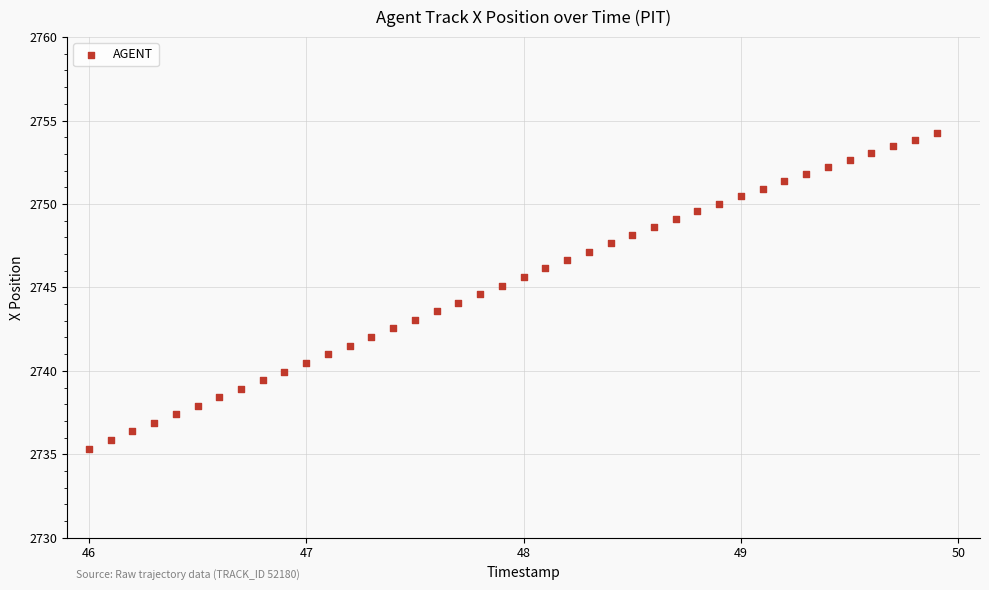

What is the range of X values (max minus min)?

3.9